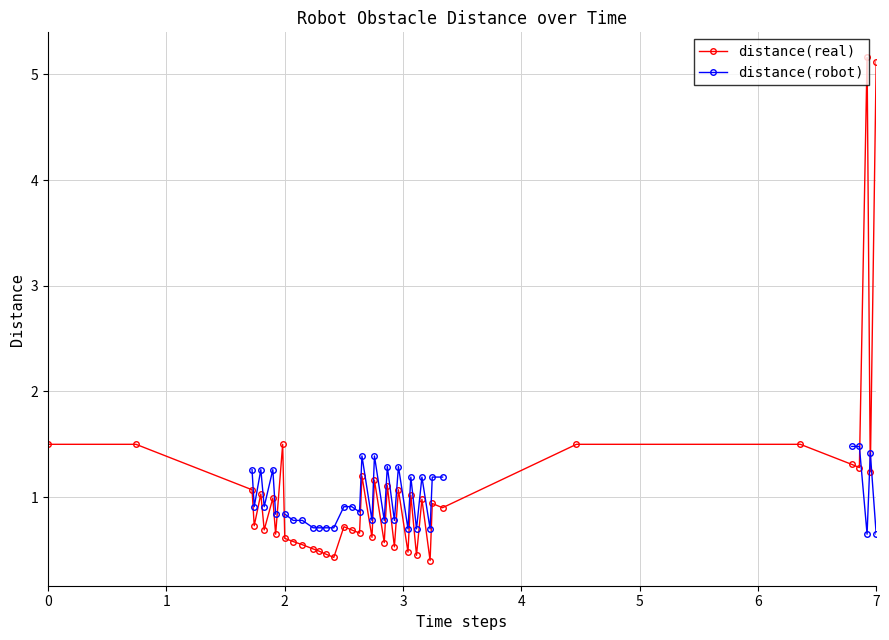

How many times do distance(real) and distance(robot) cross each other?

3